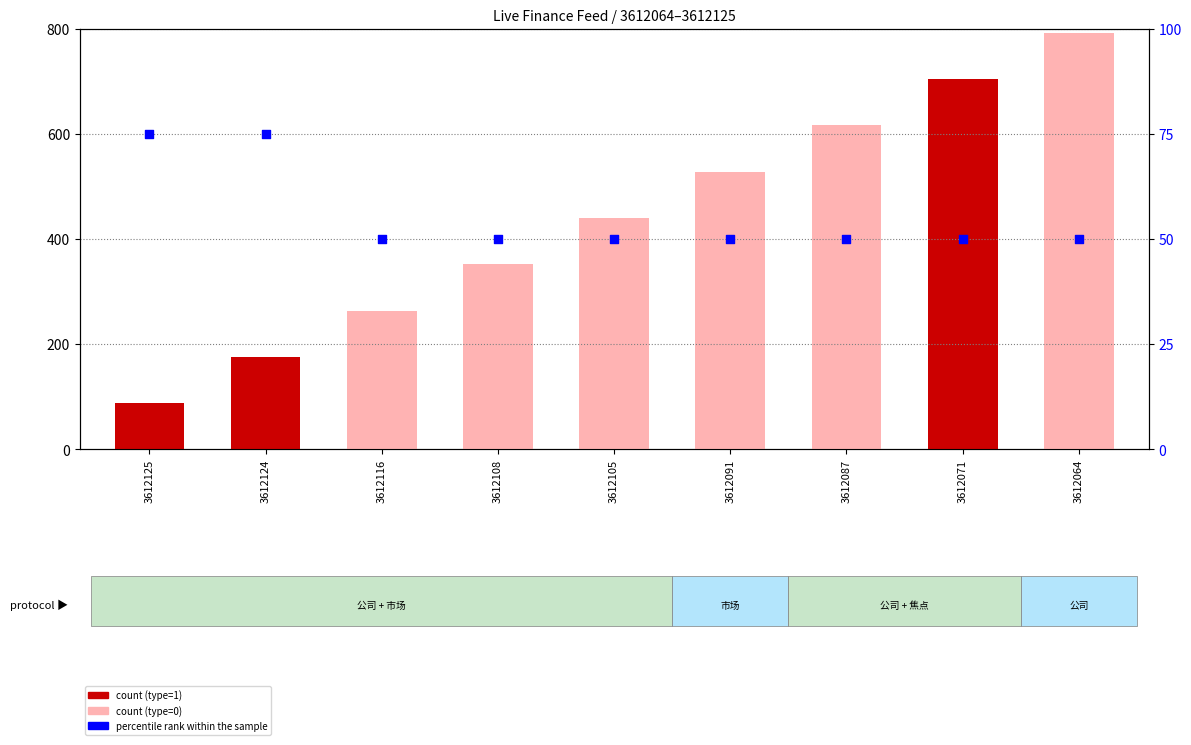

At which category is the sum across all series the highest?

3612064